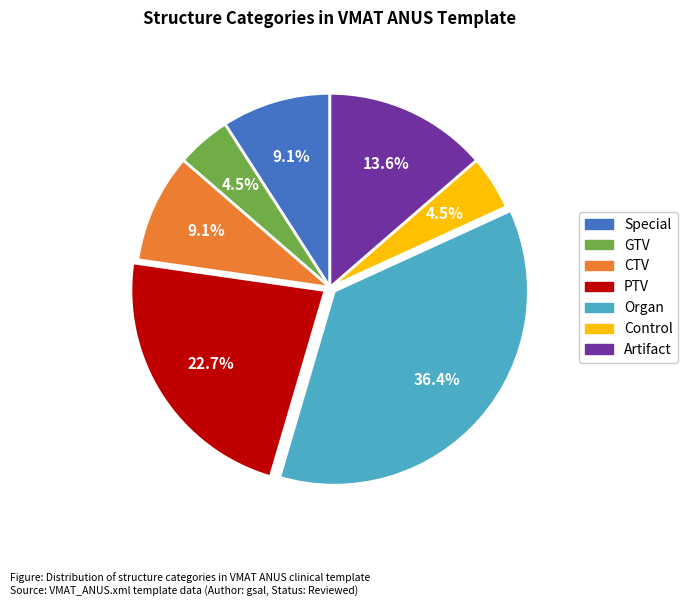

Does any single category account for the majority?

No